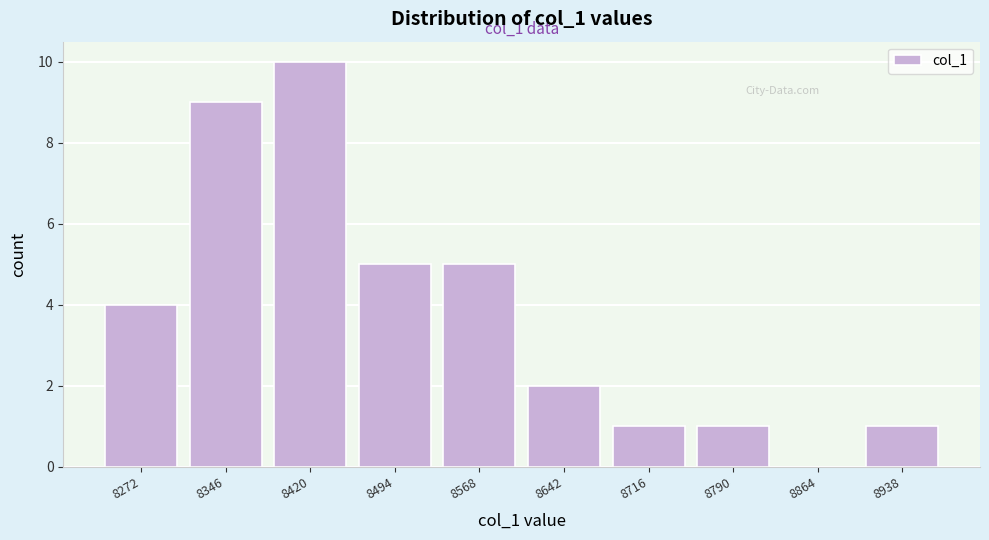

Reading right to left, transcribe all the data shown in this chart.

8938=1	8864=0	8790=1	8716=1	8642=2	8568=5	8494=5	8420=10	8346=9	8272=4